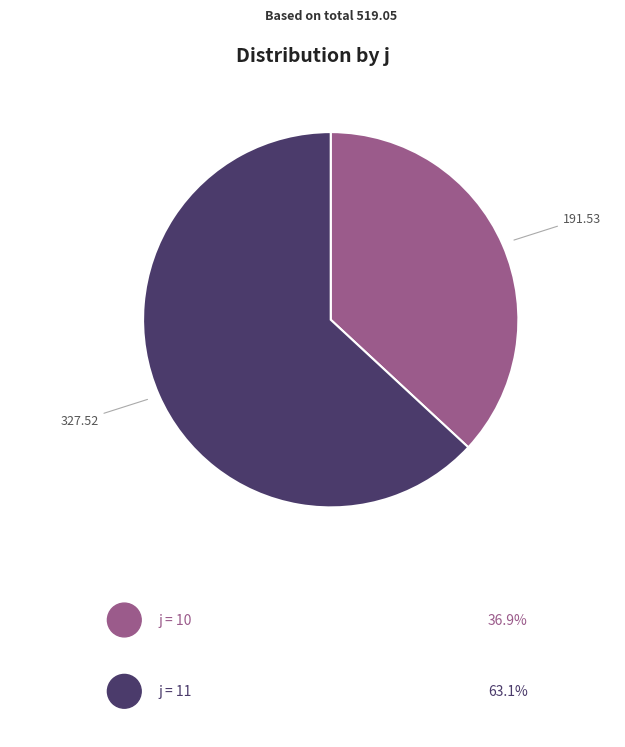

Count the number of slices in the pie.

2